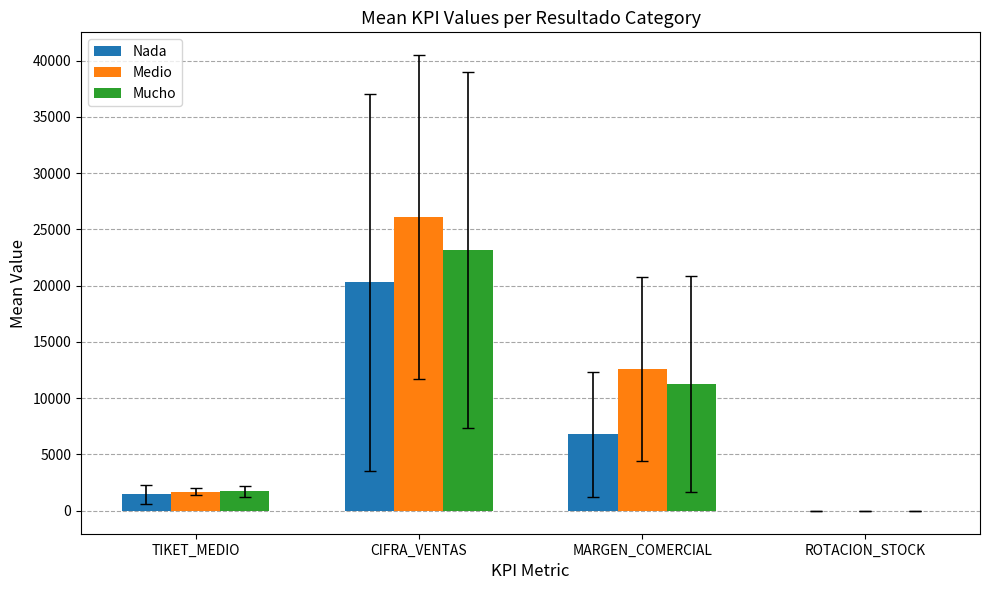

Count the number of categories in the chart.

4